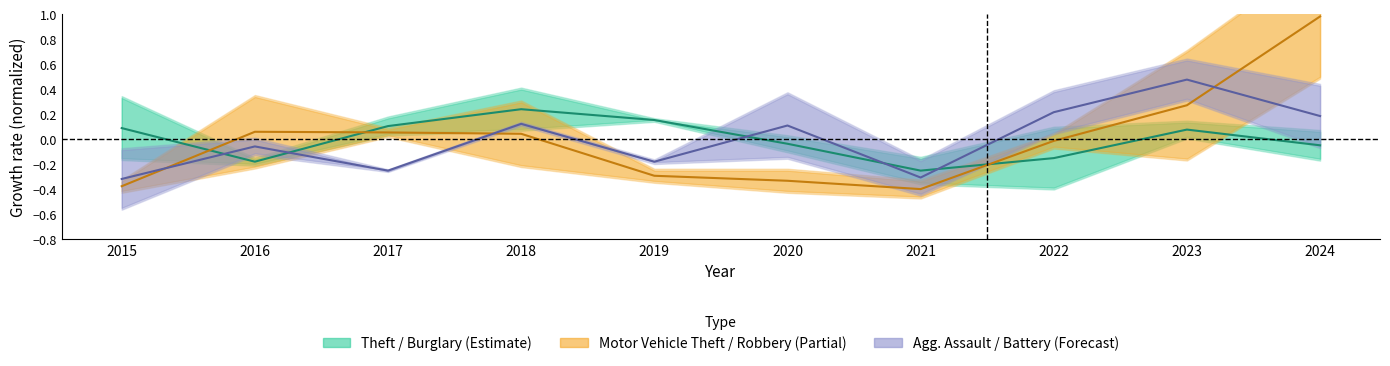

How many values in the Theft / Burglary (Estimate) series exceed 0?

5